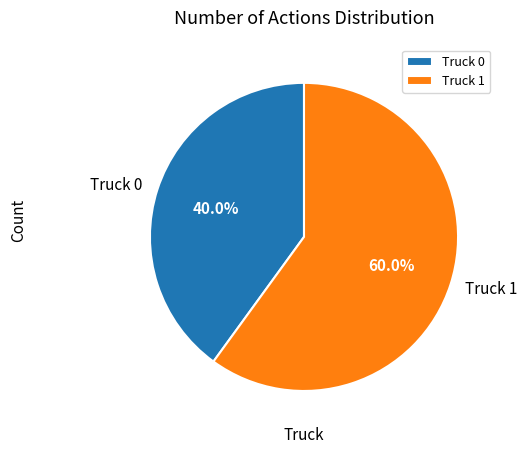

Which slice is the largest?

Truck 1